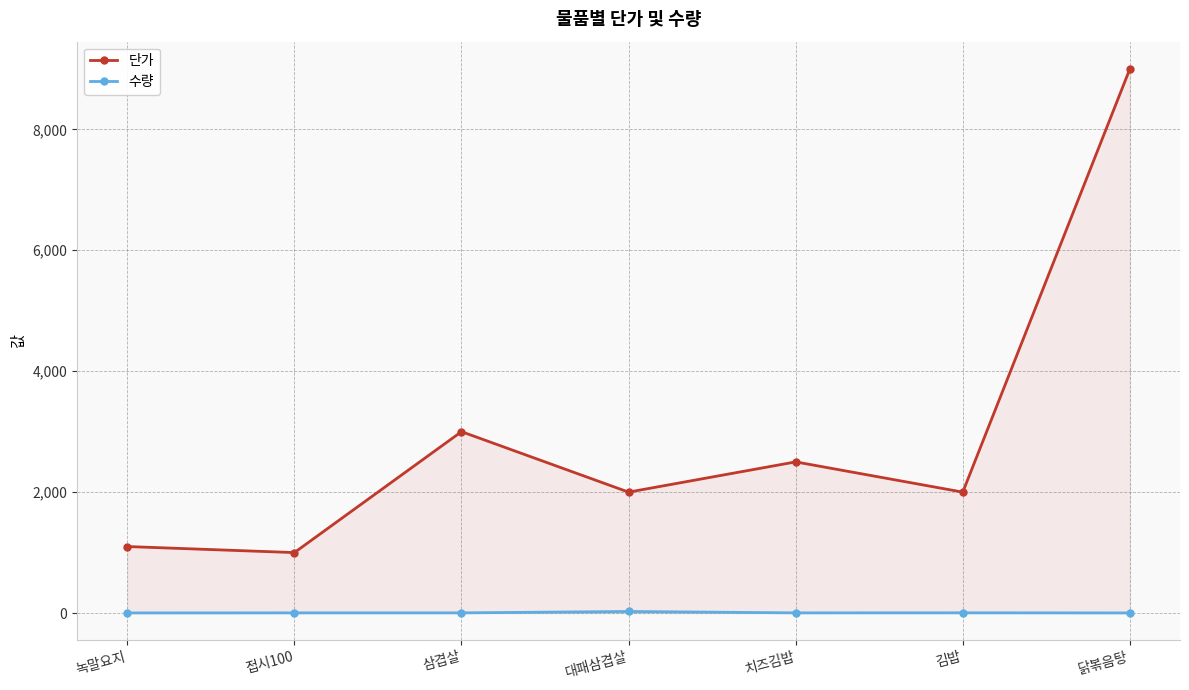

What is the sum of the 수량 values at 치즈김밥 and 대패삼겹살?

29